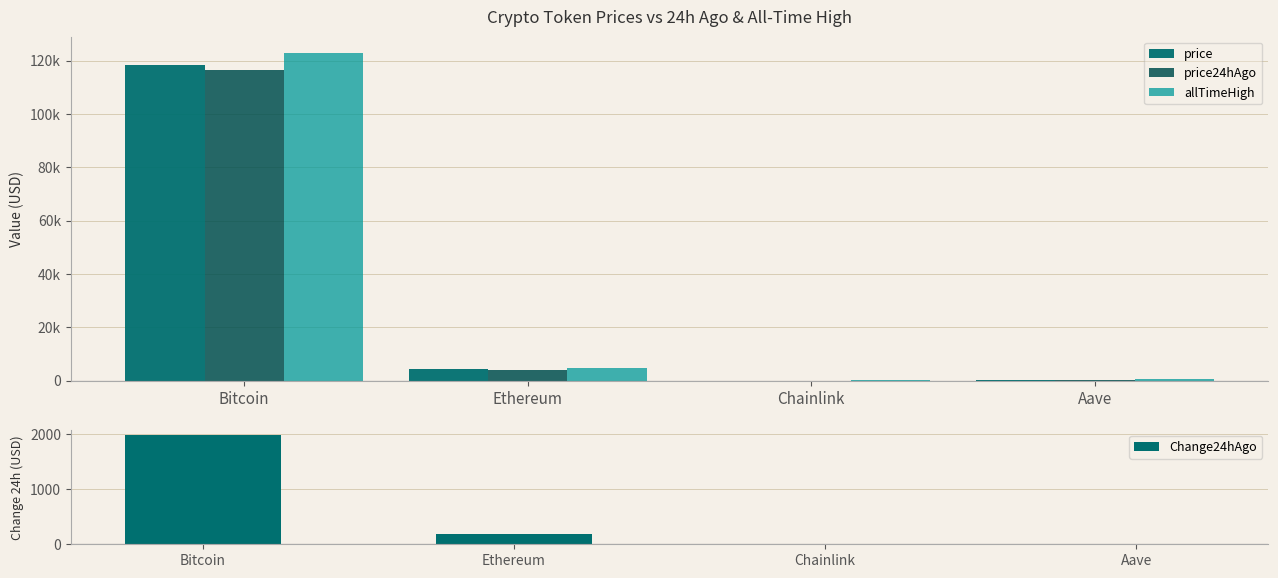

At which category is the sum across all series the highest?

Bitcoin